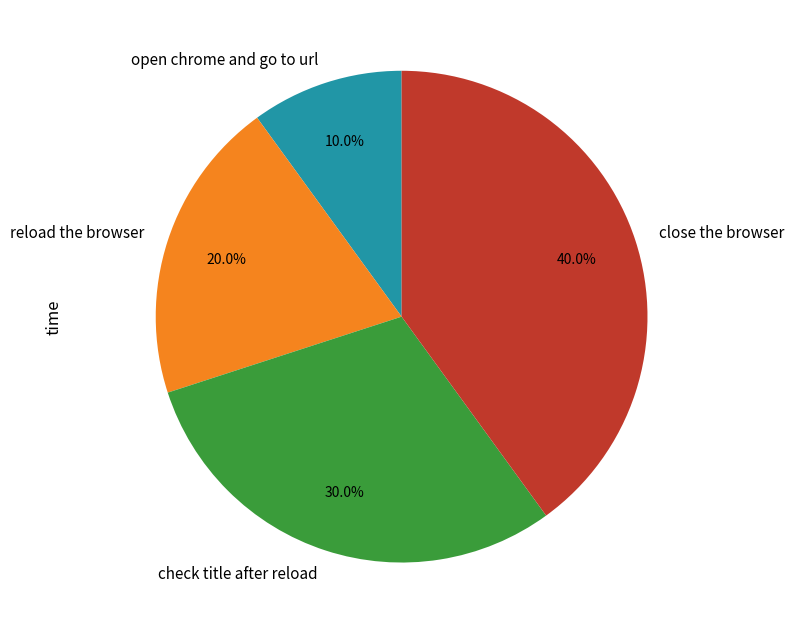

Is it true that reload the browser is 20% of the pie?

True